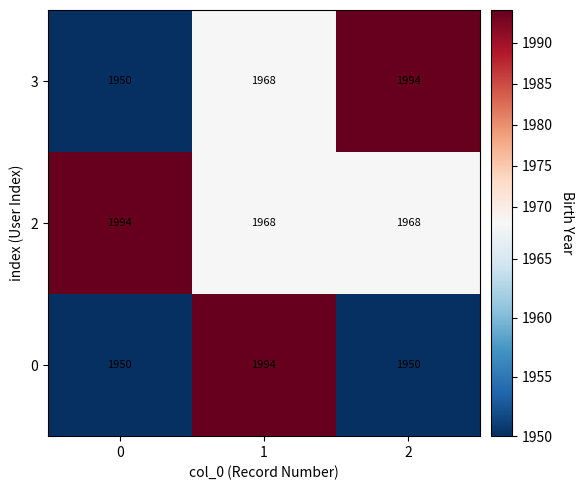

How many distinct data groups are displayed?

3